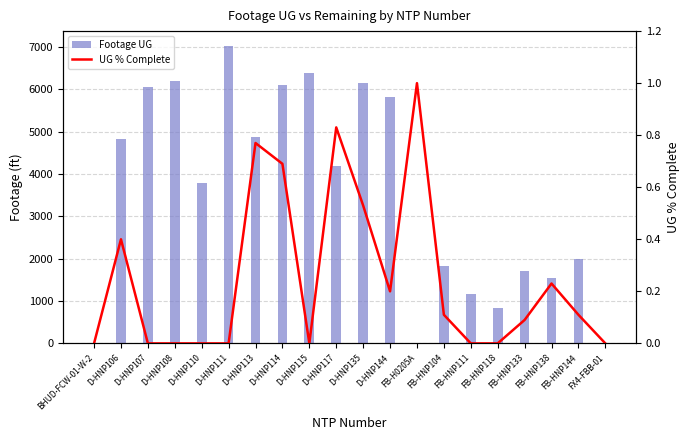

List the series in order of their peak value, highest first.

Footage UG, UG % Complete